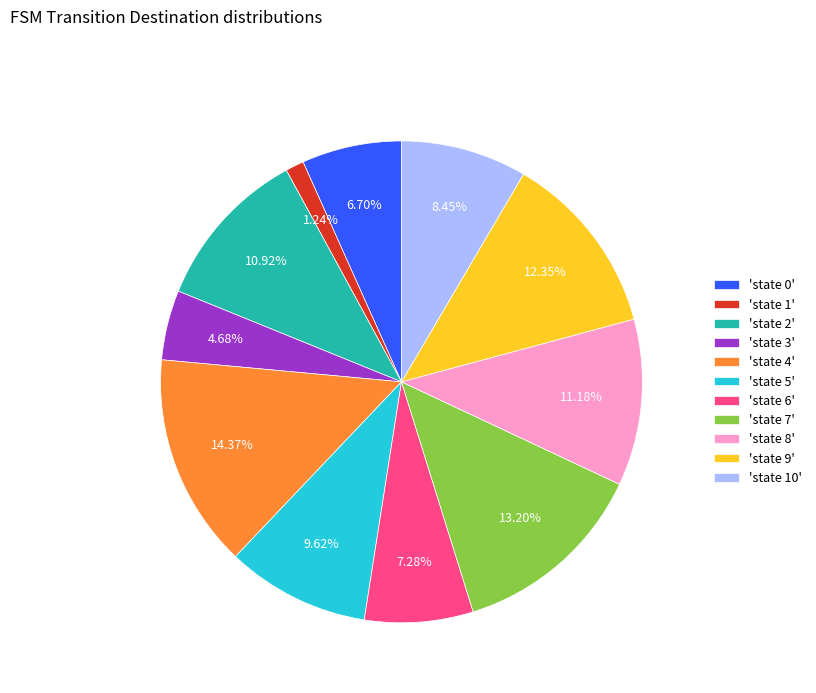

Is the sum of 'state 2' and 'state 3' greater than half?

No